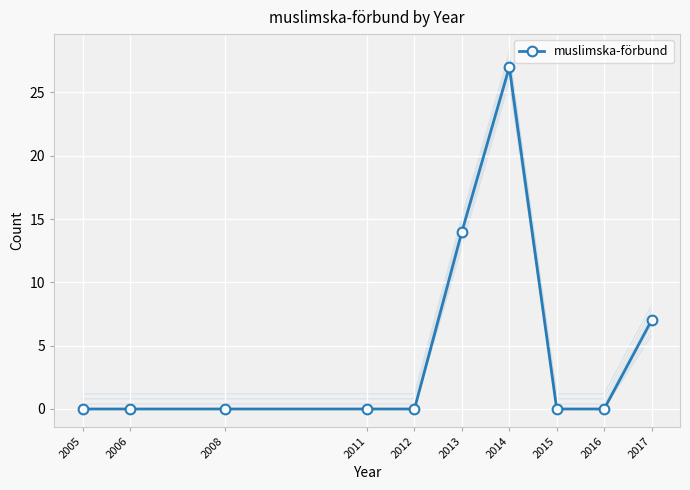

Between 2013 and 2006, which is larger?

2013